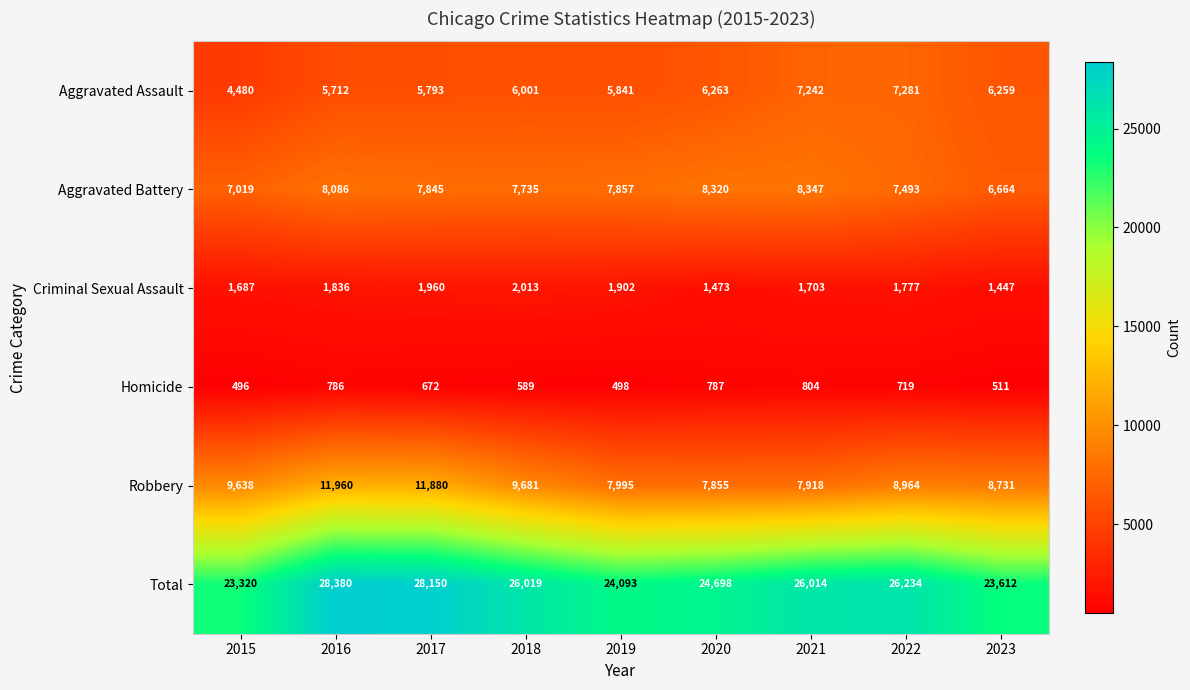

Rank the series by their maximum value, from lowest to highest.

Homicide, Criminal Sexual Assault, Aggravated Assault, Aggravated Battery, Robbery, Total